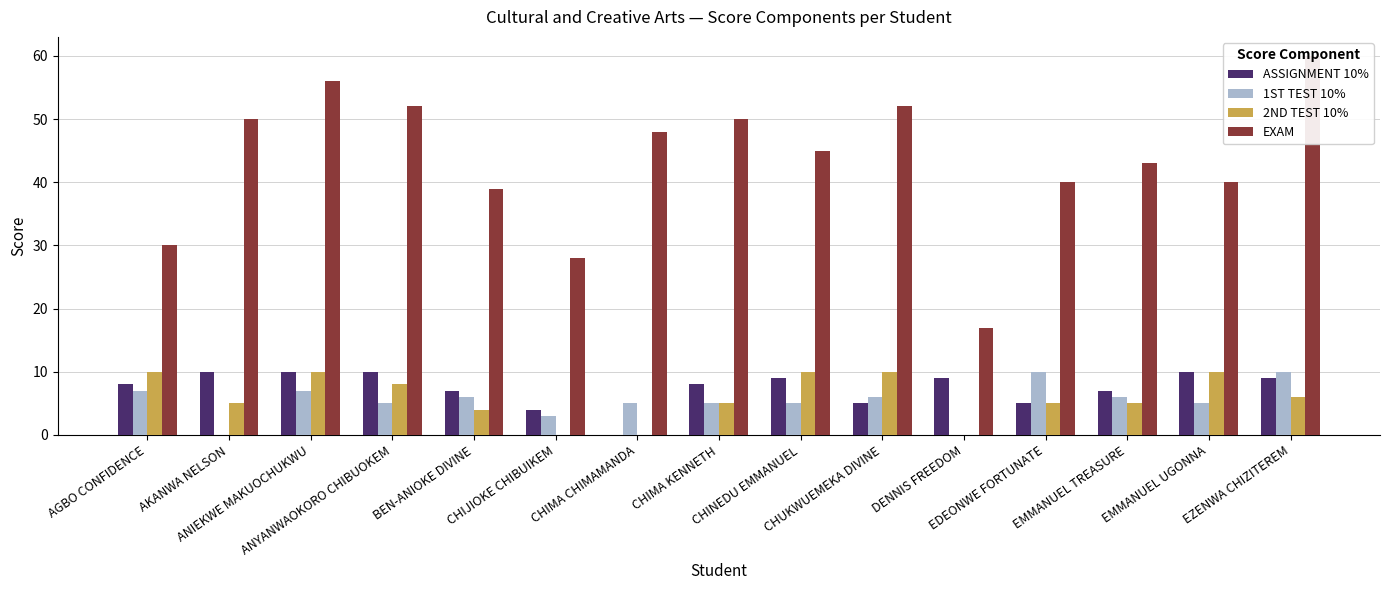

Which series has the largest range (max minus min)?

EXAM